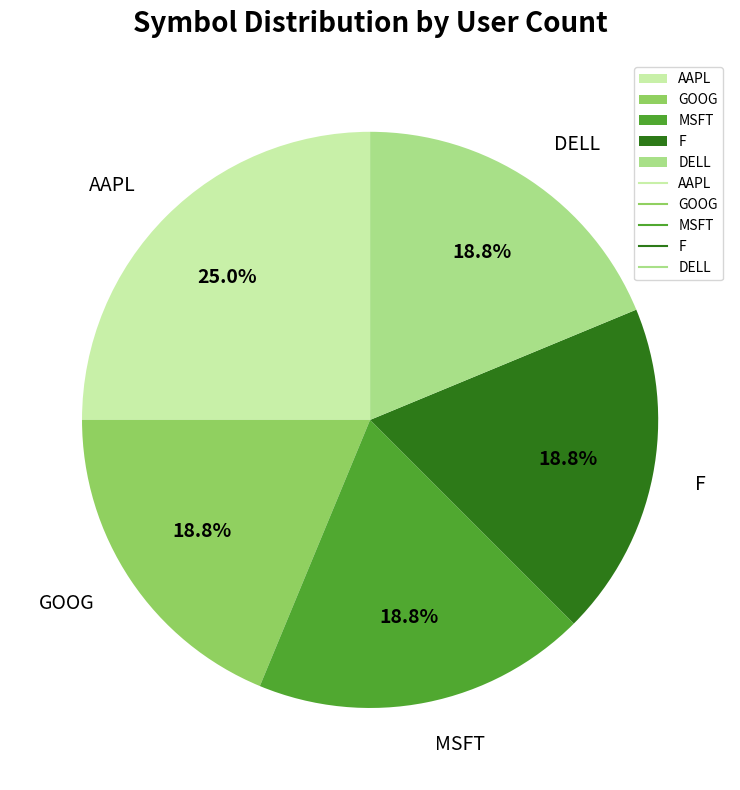

Does AAPL account for over 50% of the chart?

No